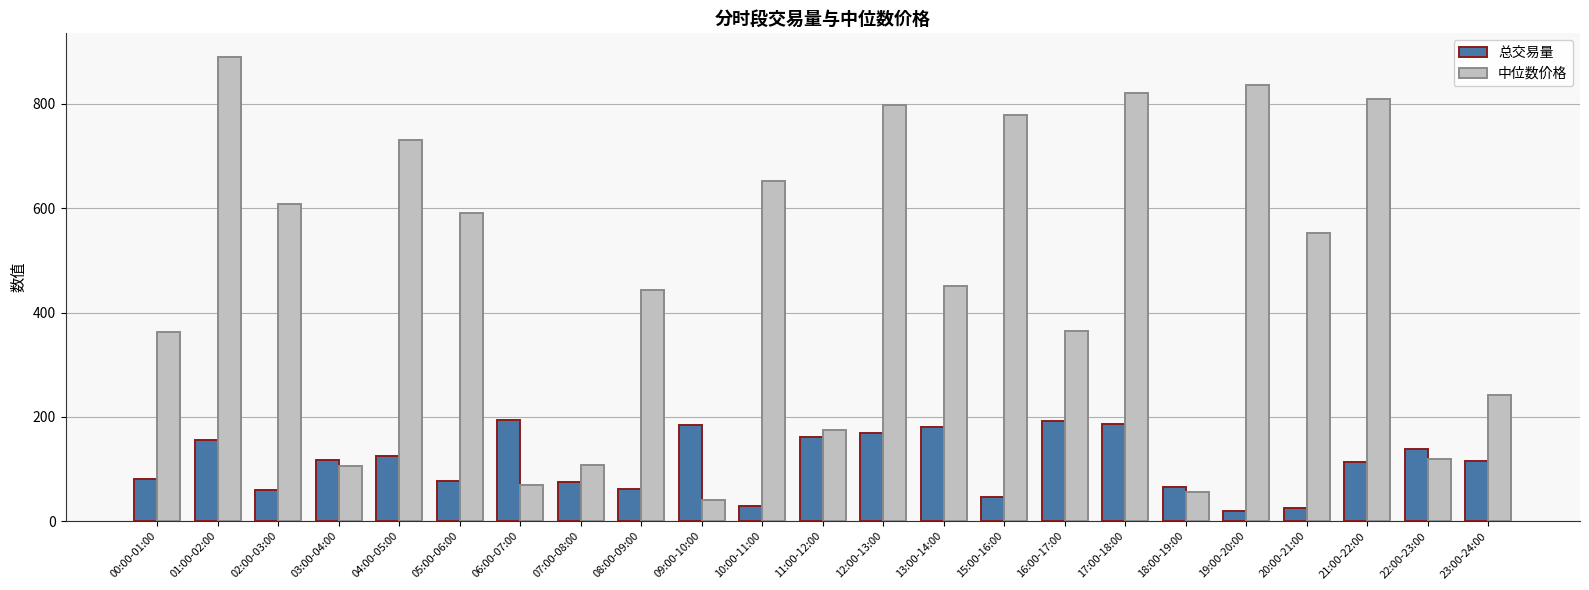

Which series has the largest range (max minus min)?

中位数价格